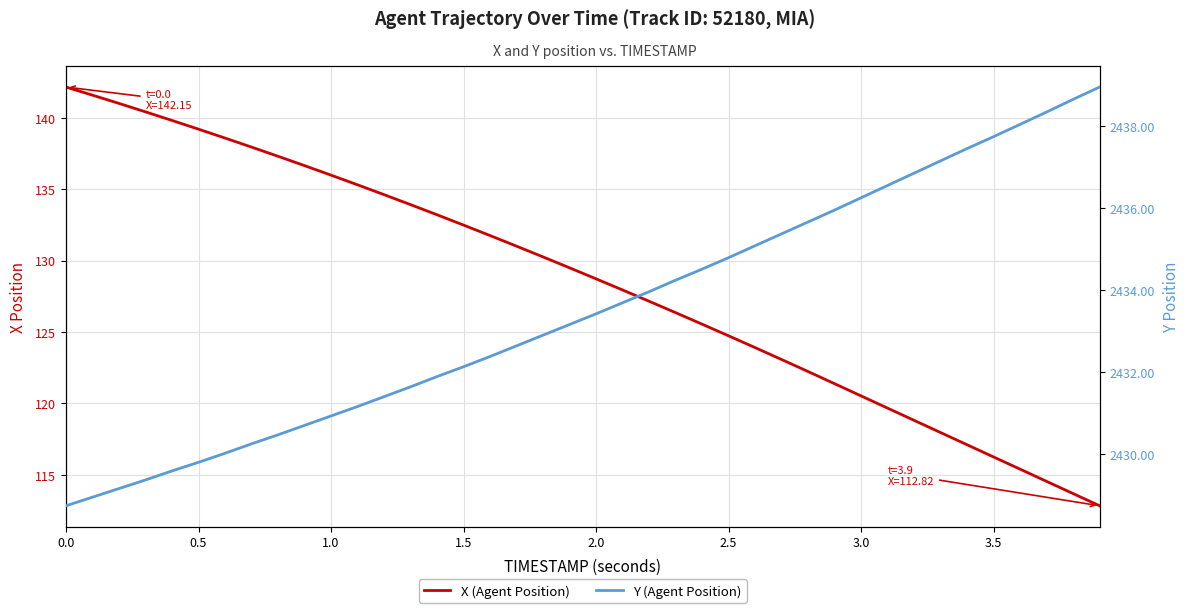

How many lines are shown in the chart?

2